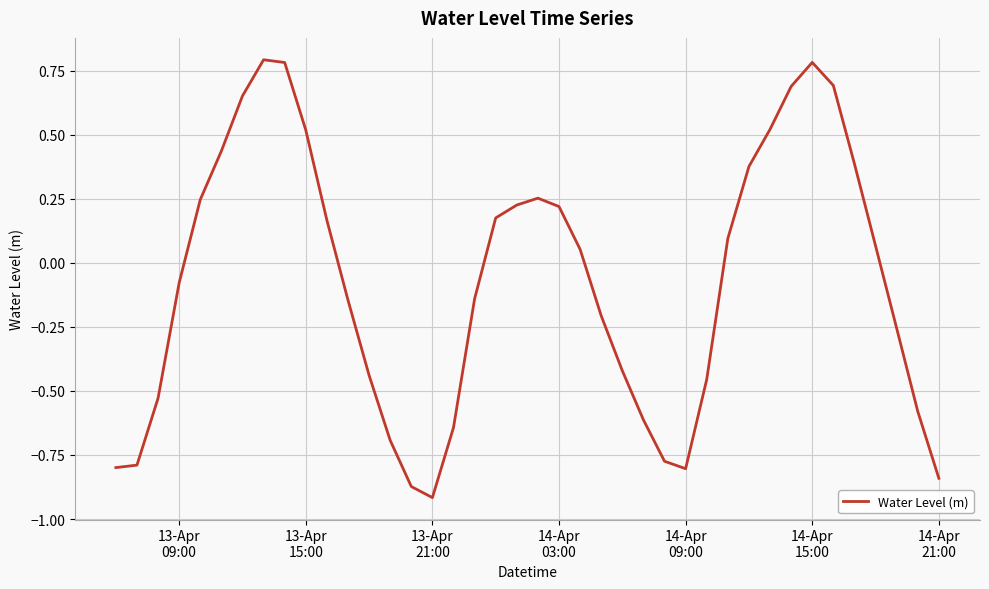

What is the difference between the maximum and minimum values?

1.7